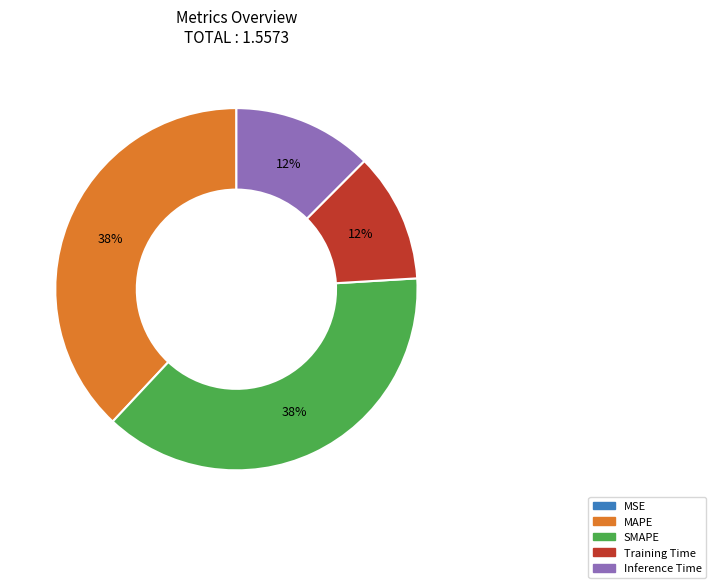

To the nearest percent, what percentage of the pie is Inference Time?

12%